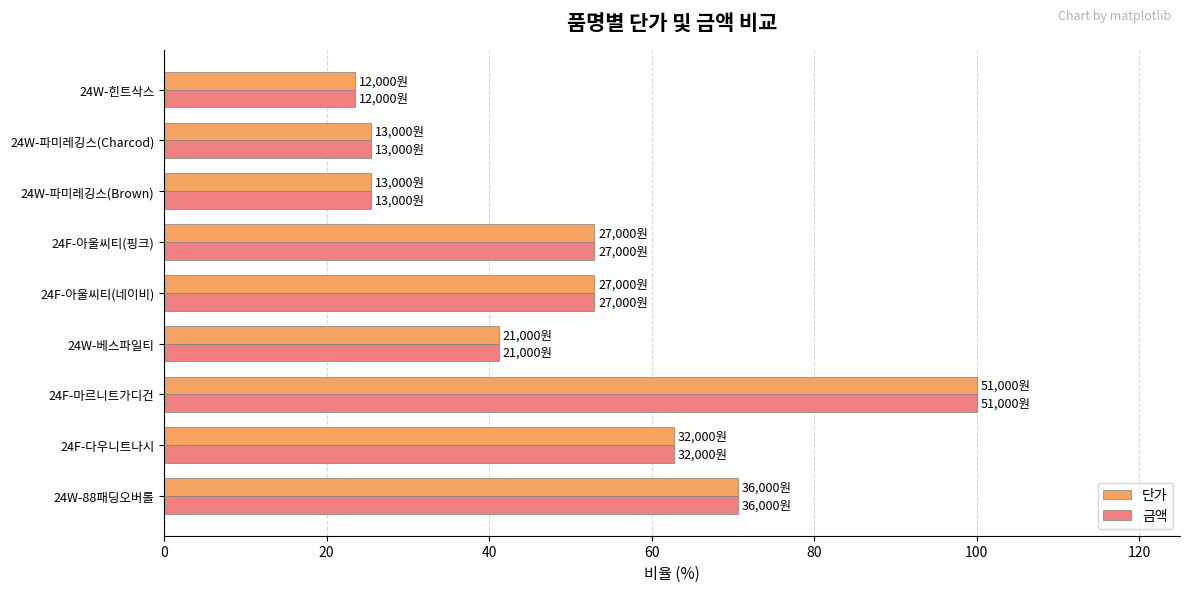

The value of 금액 at 24F-다우니트나시 is 35.0. True or false?

False